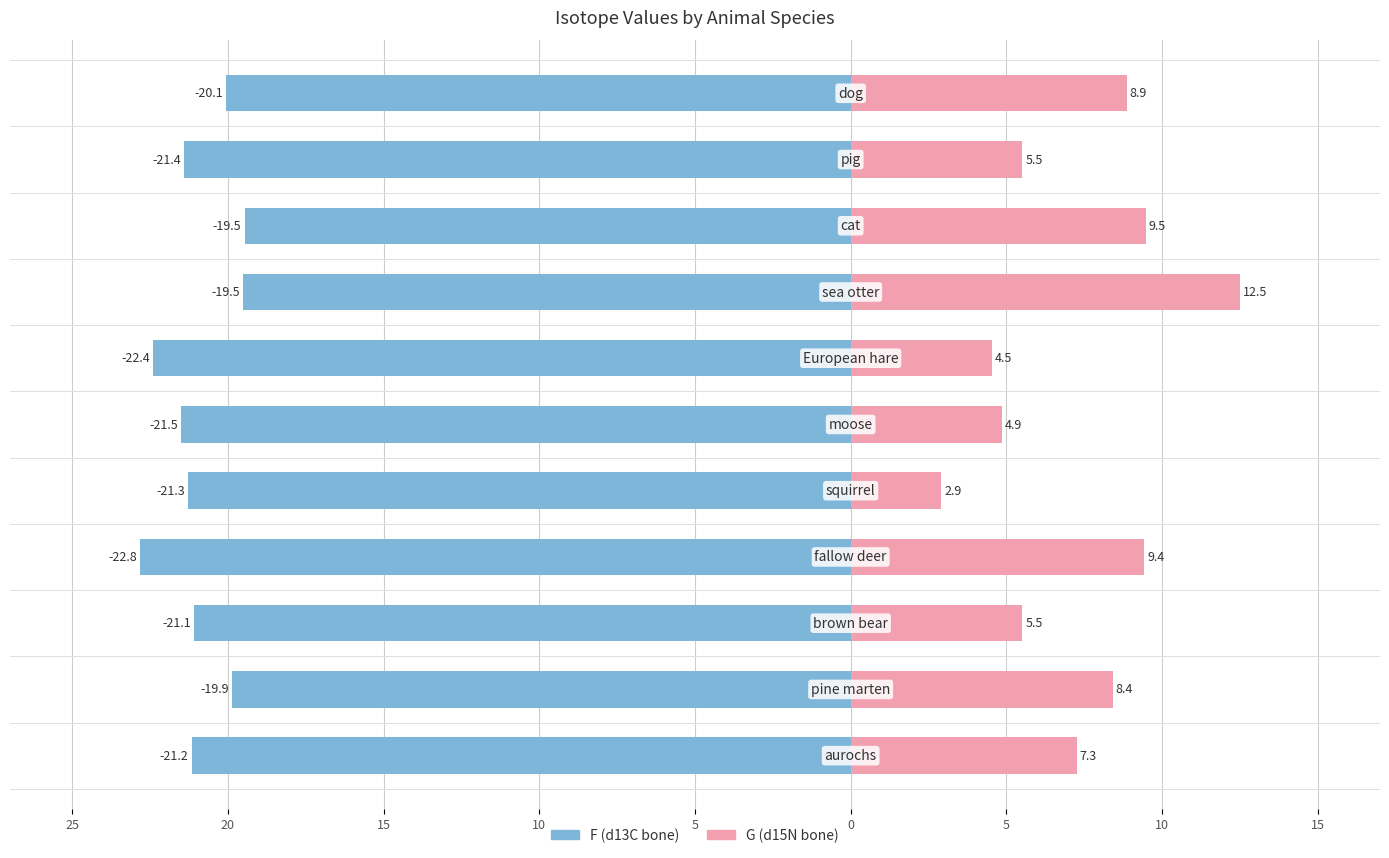

What is the approximate value of F (d13C bone) at 5?

-21.3